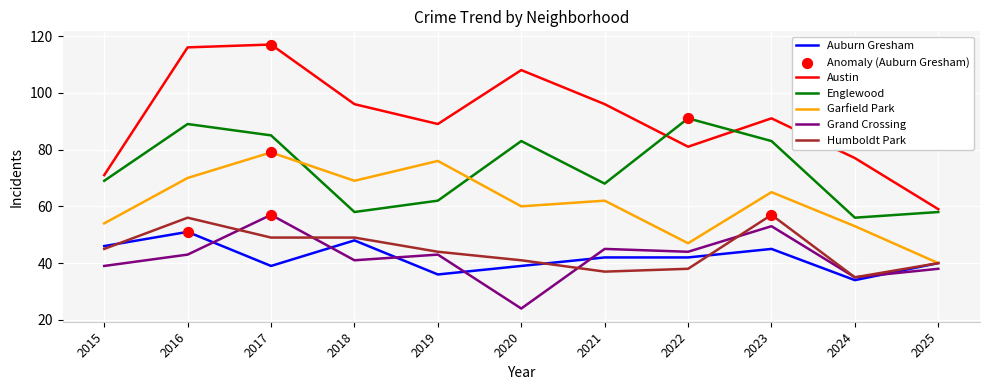

Which series has the largest total across all categories?

Austin